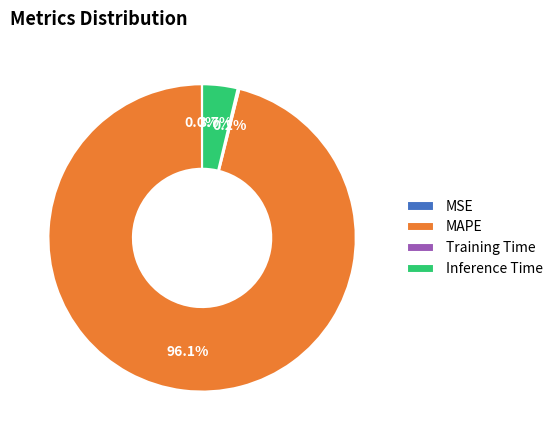

How much of the chart is everything except Inference Time?

96.3%